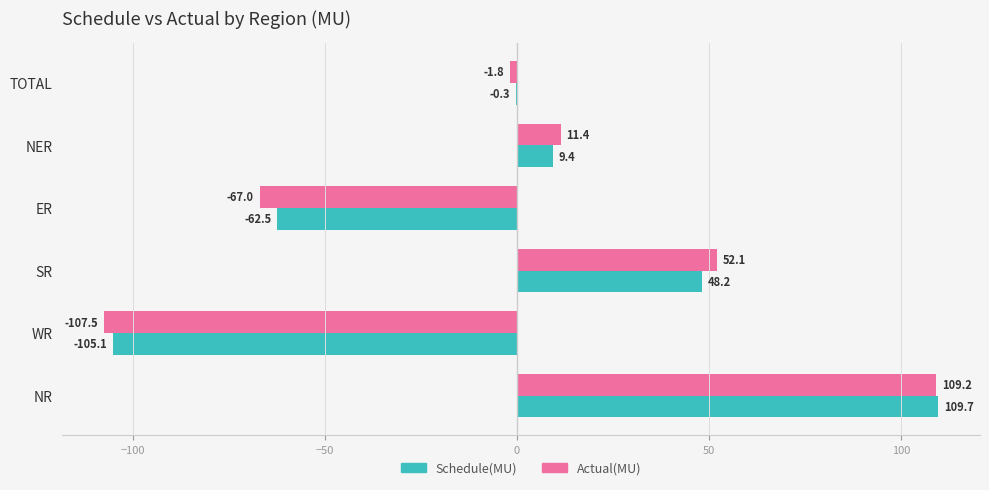

Is it true that Schedule(MU) equals 48.2 at SR?

True